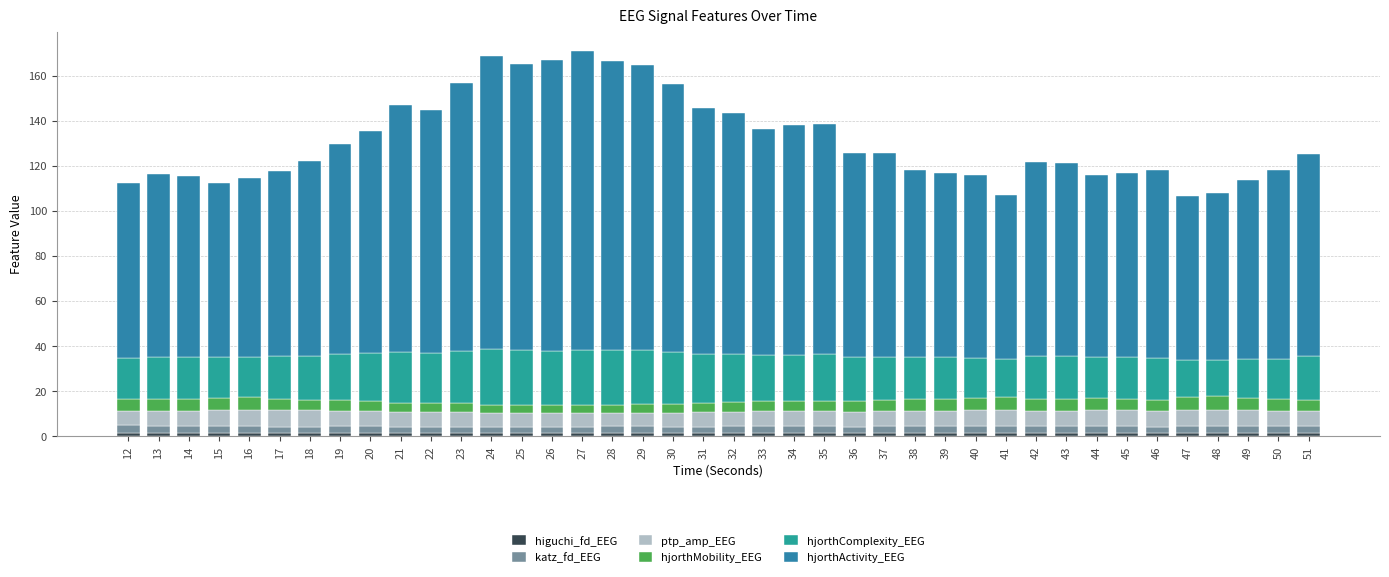

Does the chart contain any negative values?

No